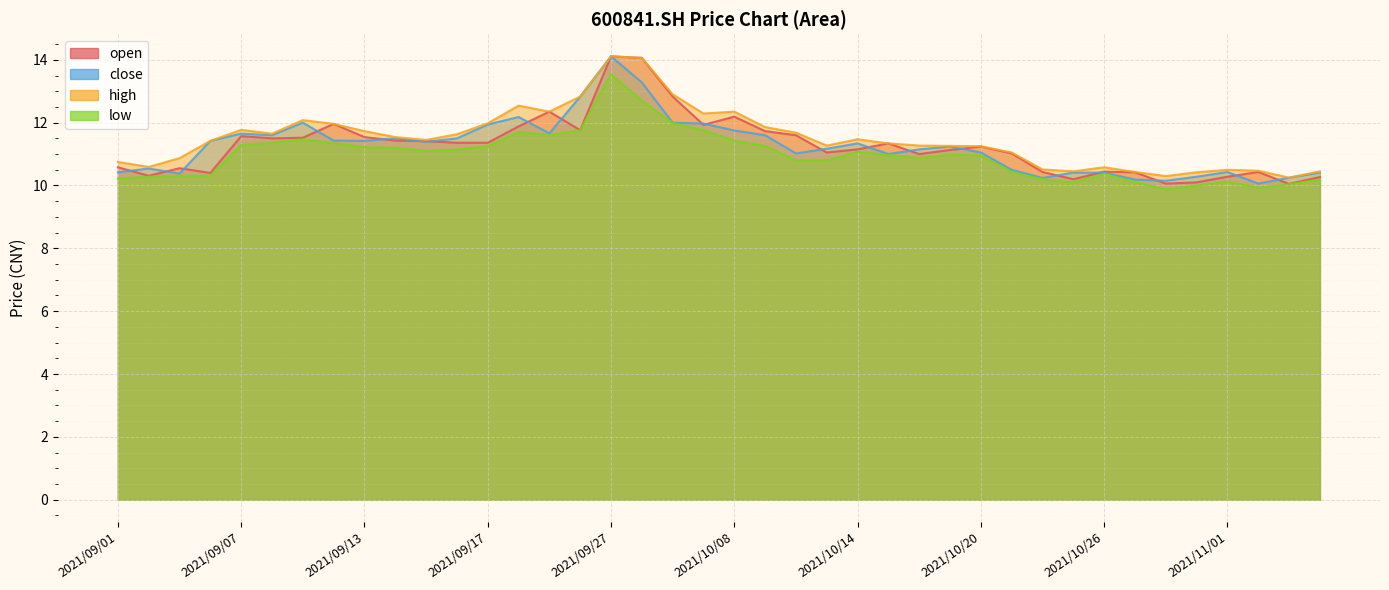

What are all the series names shown in the legend?

open, close, high, low